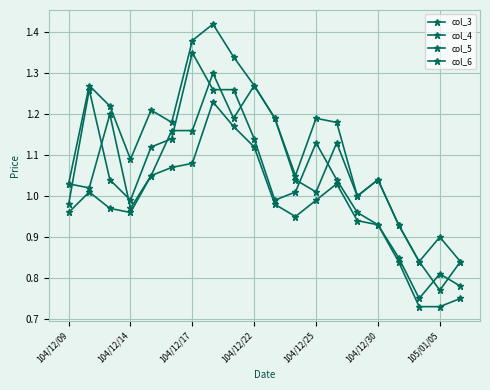

What is the maximum value shown in the chart?

1.4